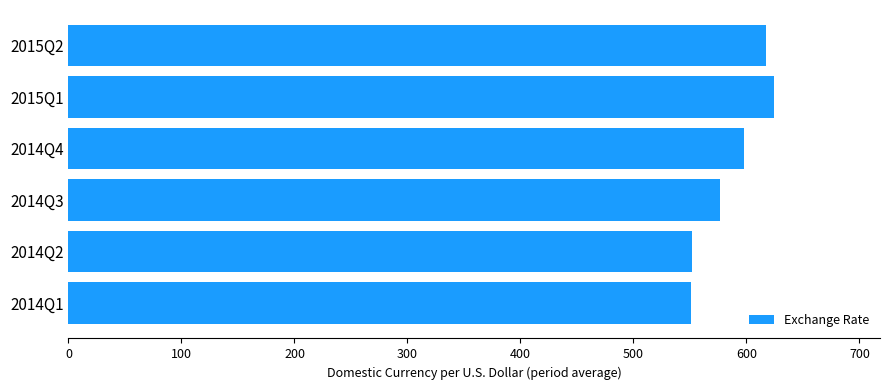

What is the sum of all values?

3519.3